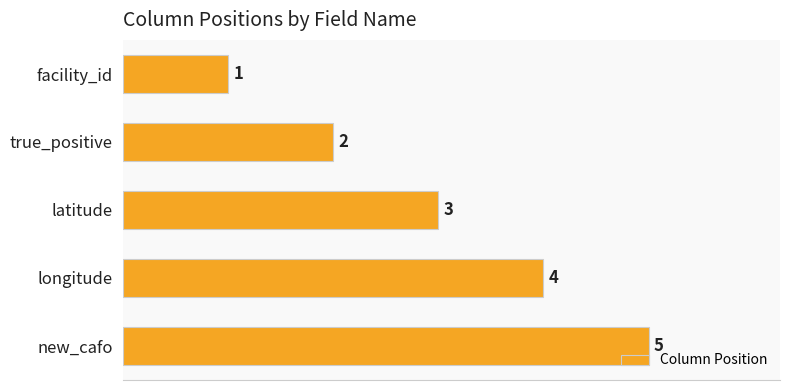

What is the average value?

3